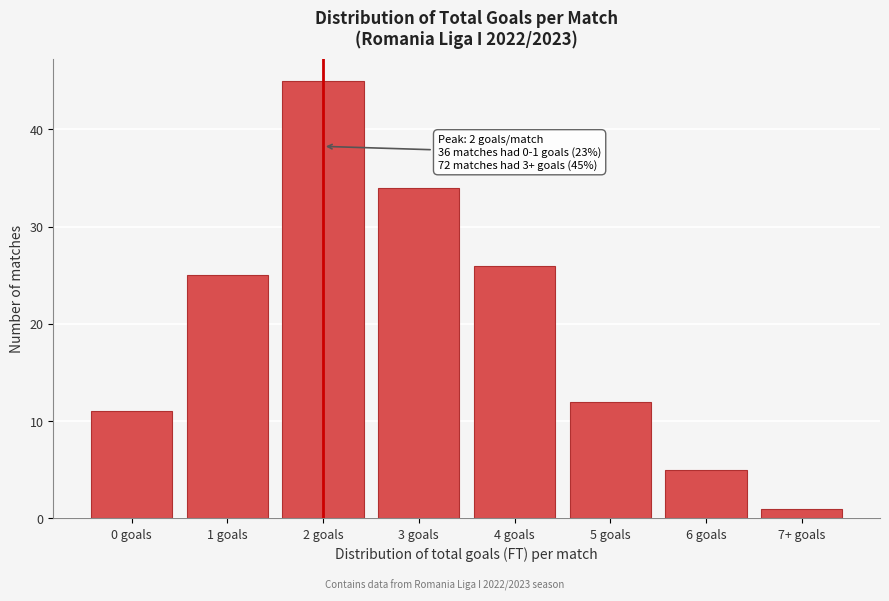

Reading left to right, what are all the values shown in this chart?

11	25	45	34	26	12	5	1